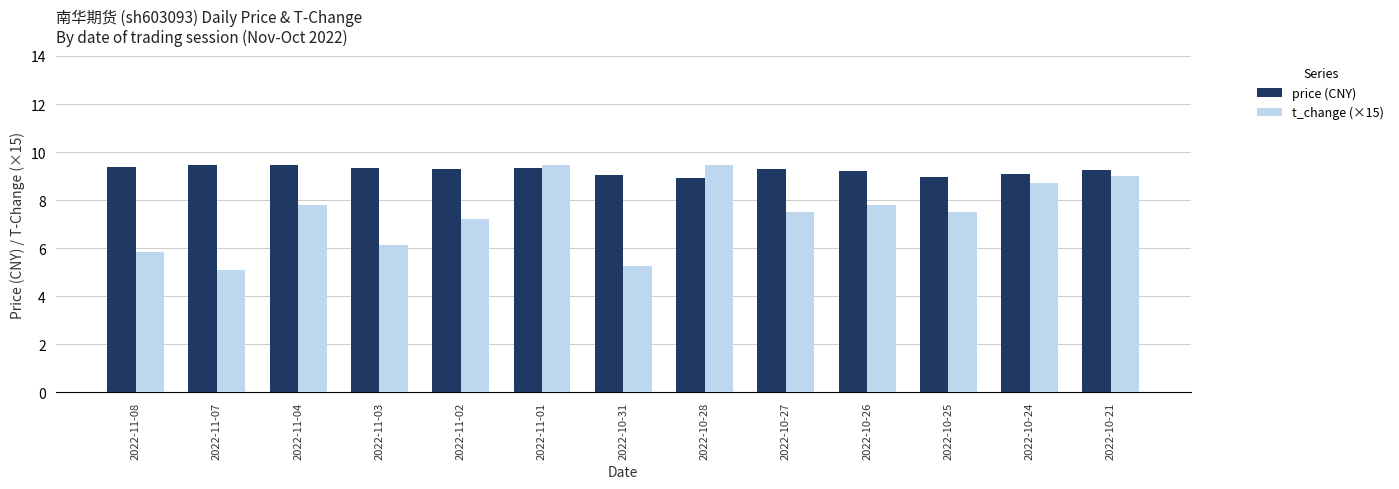

At which category is the sum across all series the highest?

2022-11-01